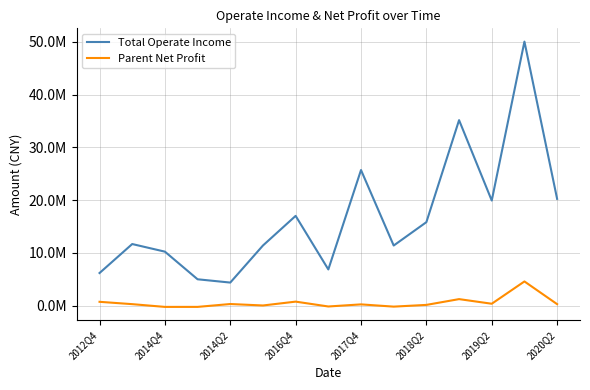

What is the difference between the maximum and minimum values in the Parent Net Profit series?

4827925.2